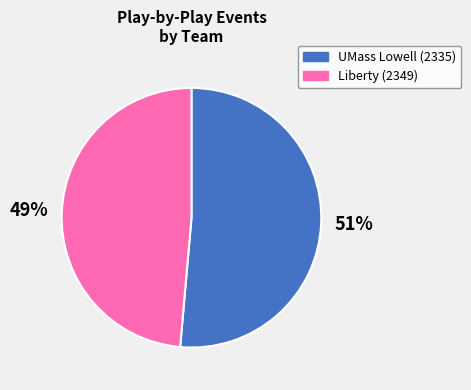

True or false: Liberty (2349) accounts for 37% of the total.

False